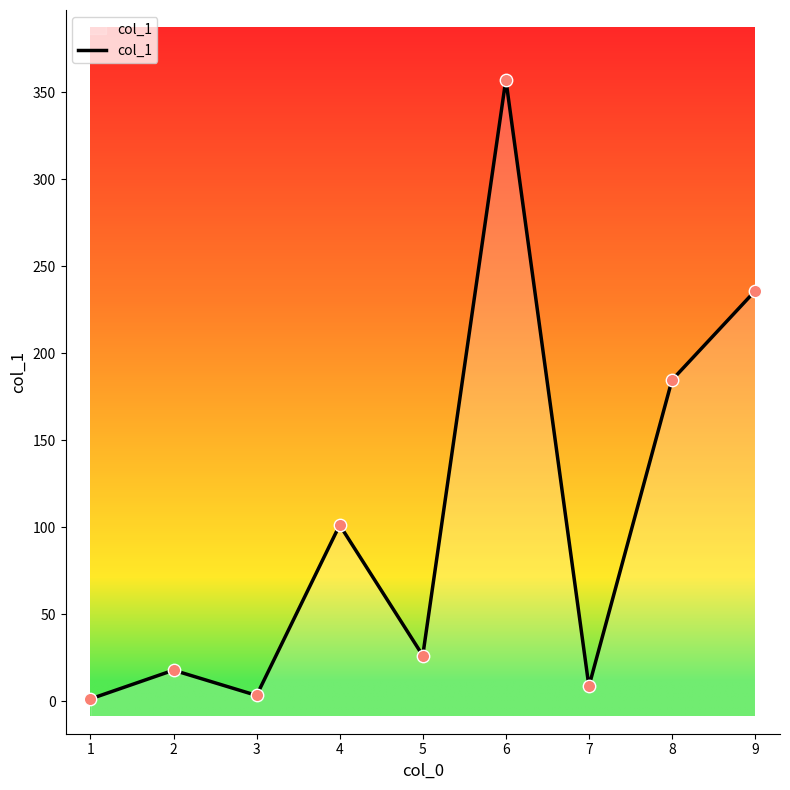

Which has a higher value, 3 or 2?

2